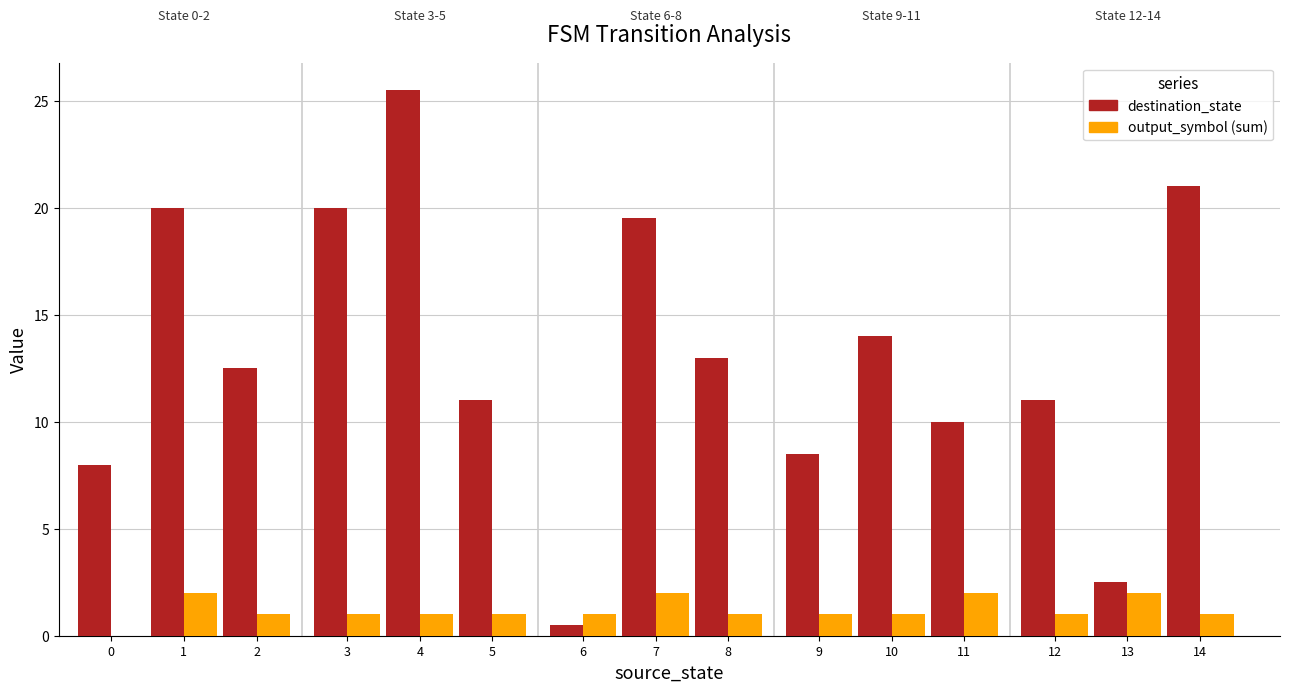

Which series changed the most between 2 and 6?

destination_state